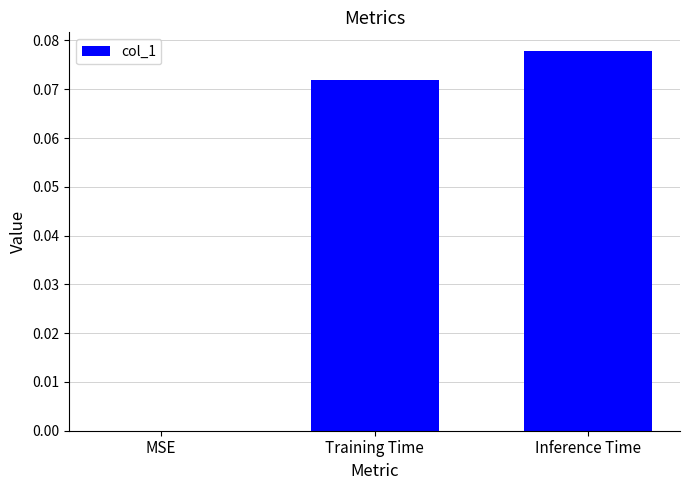

At which category does the chart reach its peak across all series?

Inference Time